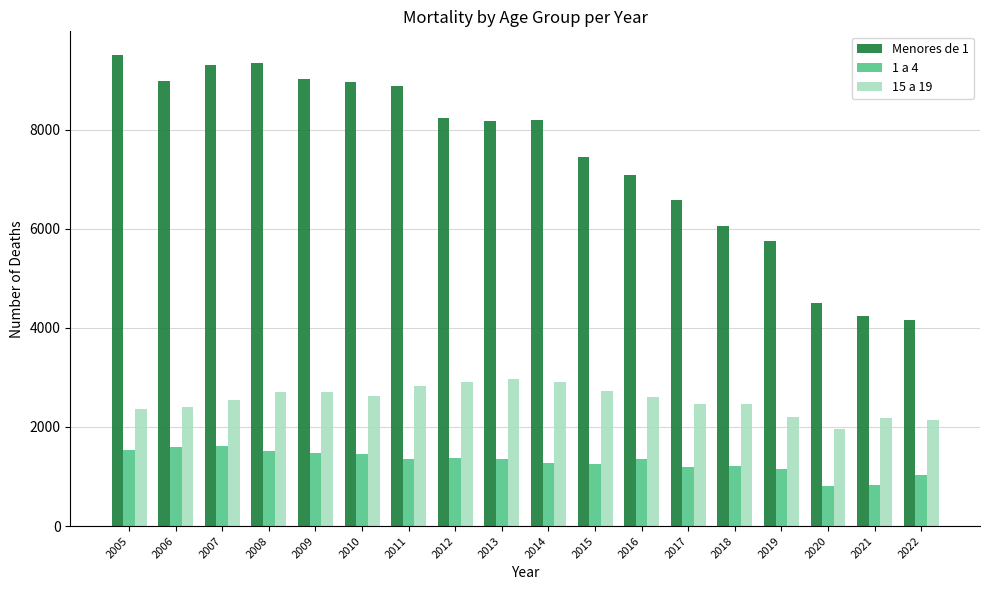

The value of 15 a 19 at 2010 is 3920. True or false?

False